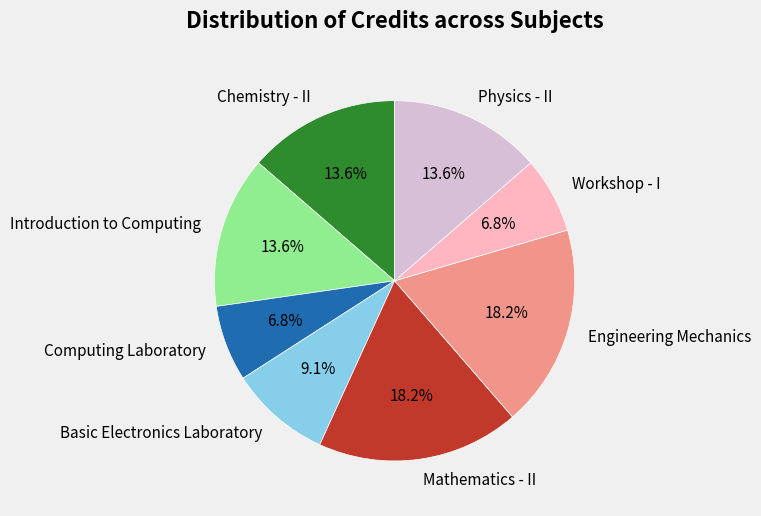

What percentage is the Workshop - I slice, to the nearest percent?

7%